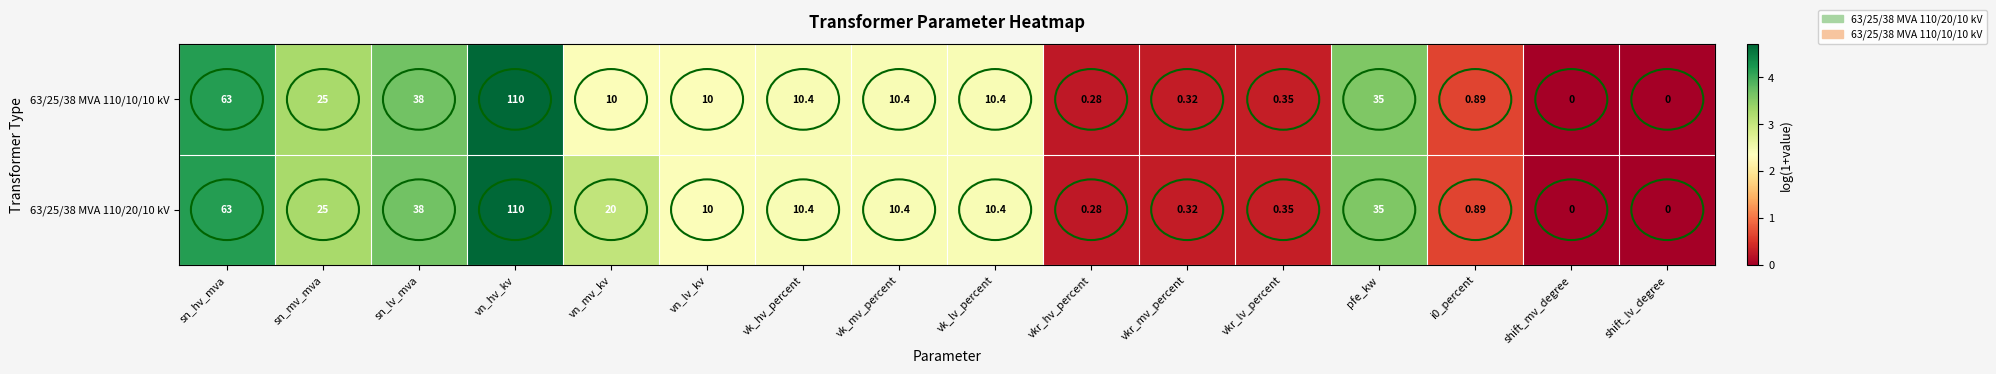

Is the value of 63/25/38 MVA 110/20/10 kV at vn_hv_kv greater than the value of 63/25/38 MVA 110/10/10 kV at sn_hv_mva?

Yes